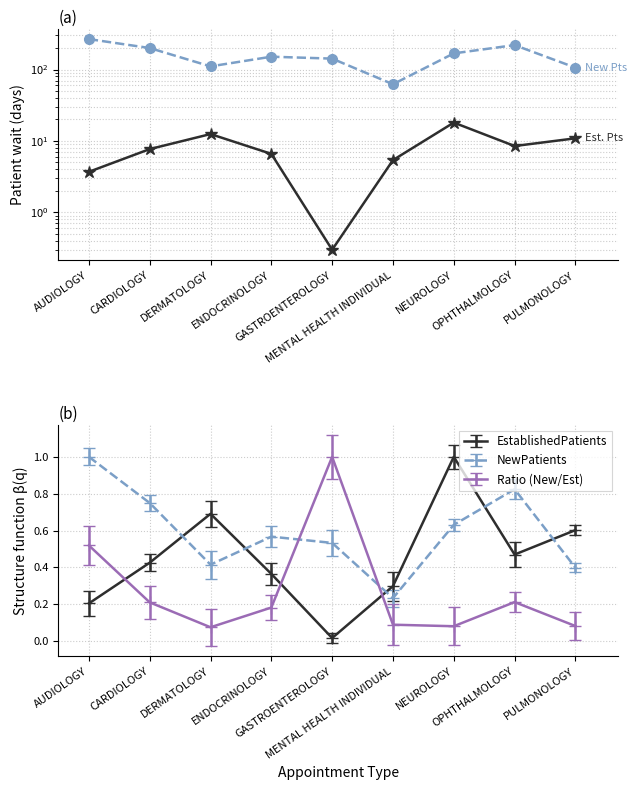

True or false: Ratio (New/Est) has more than 0 interior local peaks.

True